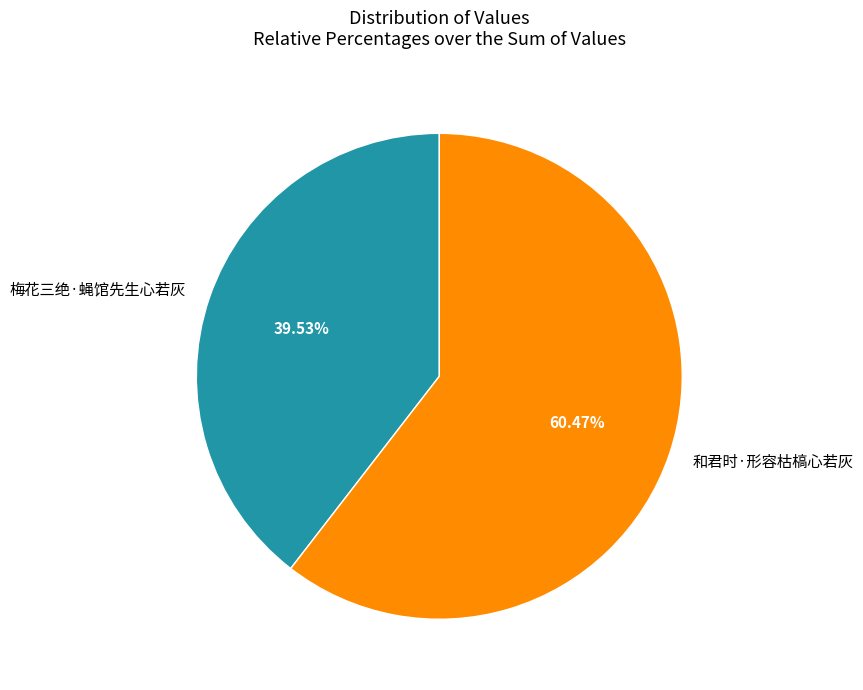

Which slice is the smallest?

梅花三绝·蝇馆先生心若灰